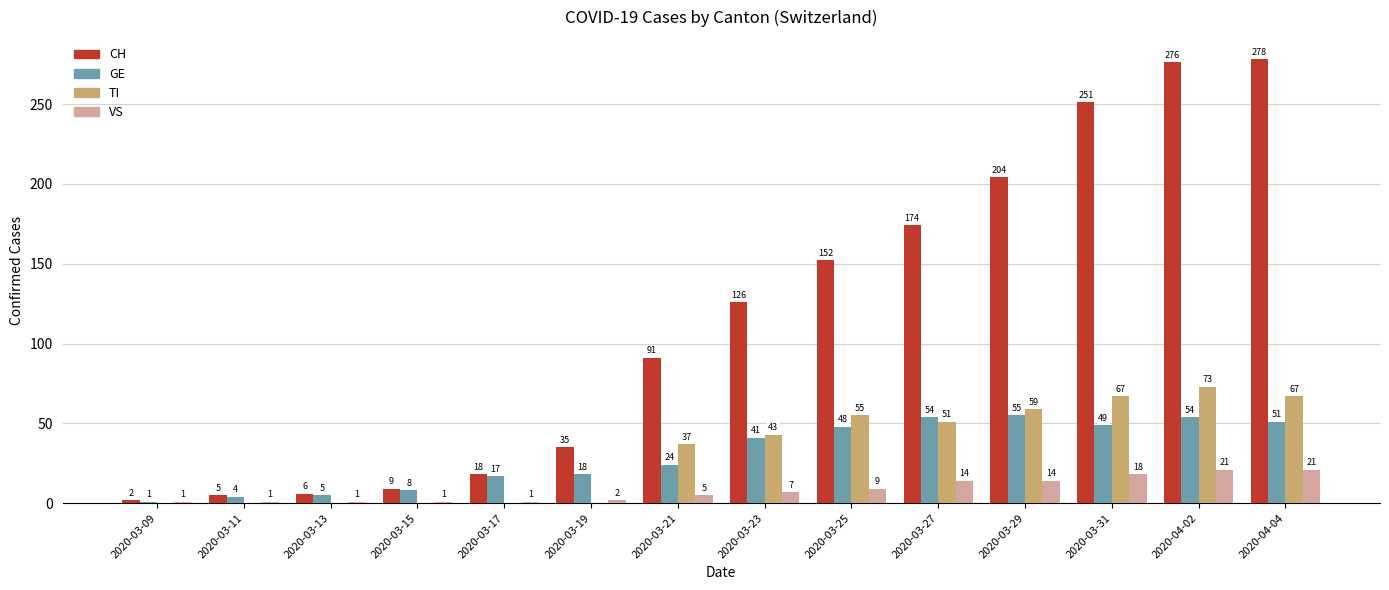

What is the maximum value shown in the chart?

278